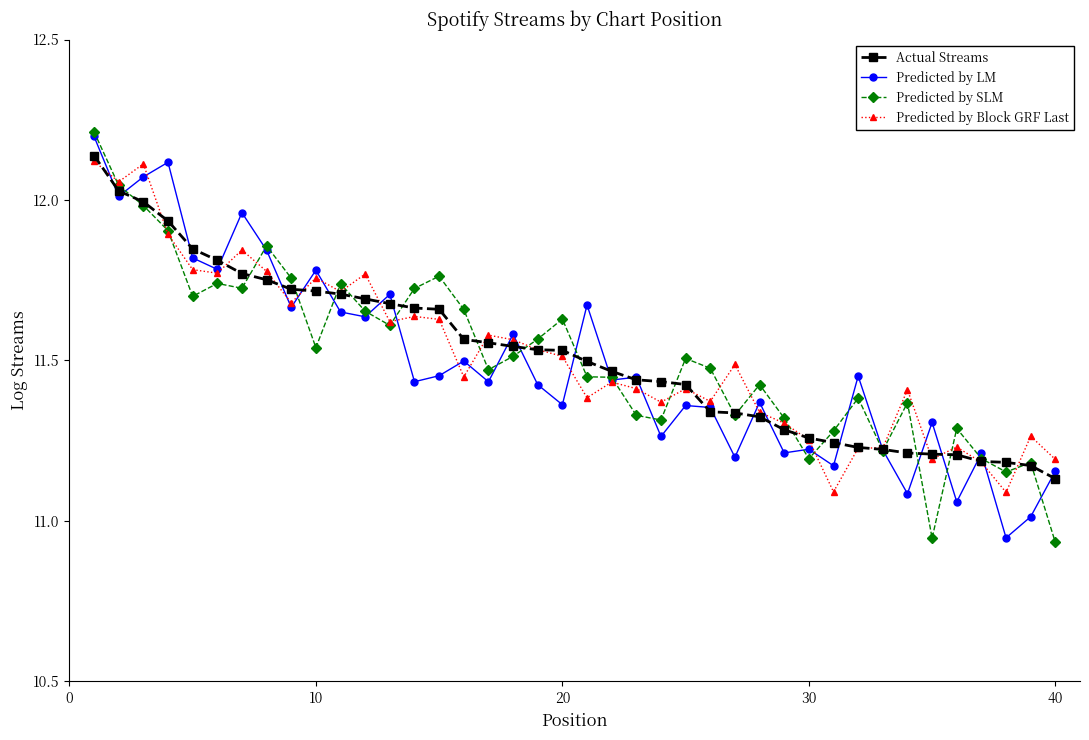

What are all the series names shown in the legend?

Actual Streams, Predicted by LM, Predicted by SLM, Predicted by Block GRF Last